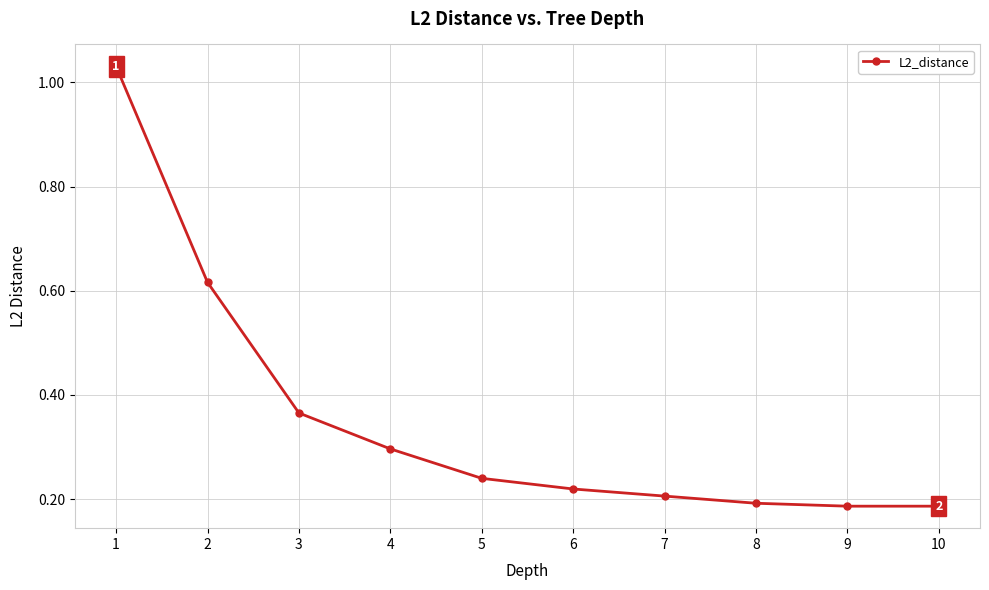

What is the change in value from 1 to 3?

-0.7